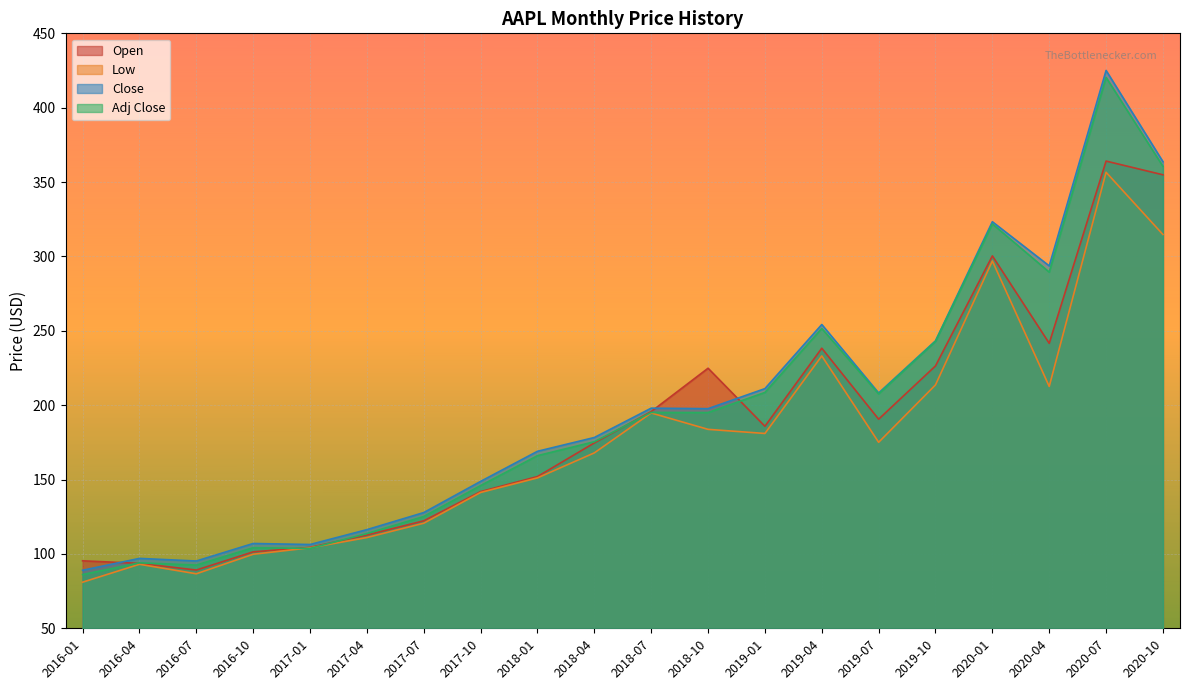

The Close series shows 433.1 at 2019-04. True or false?

False